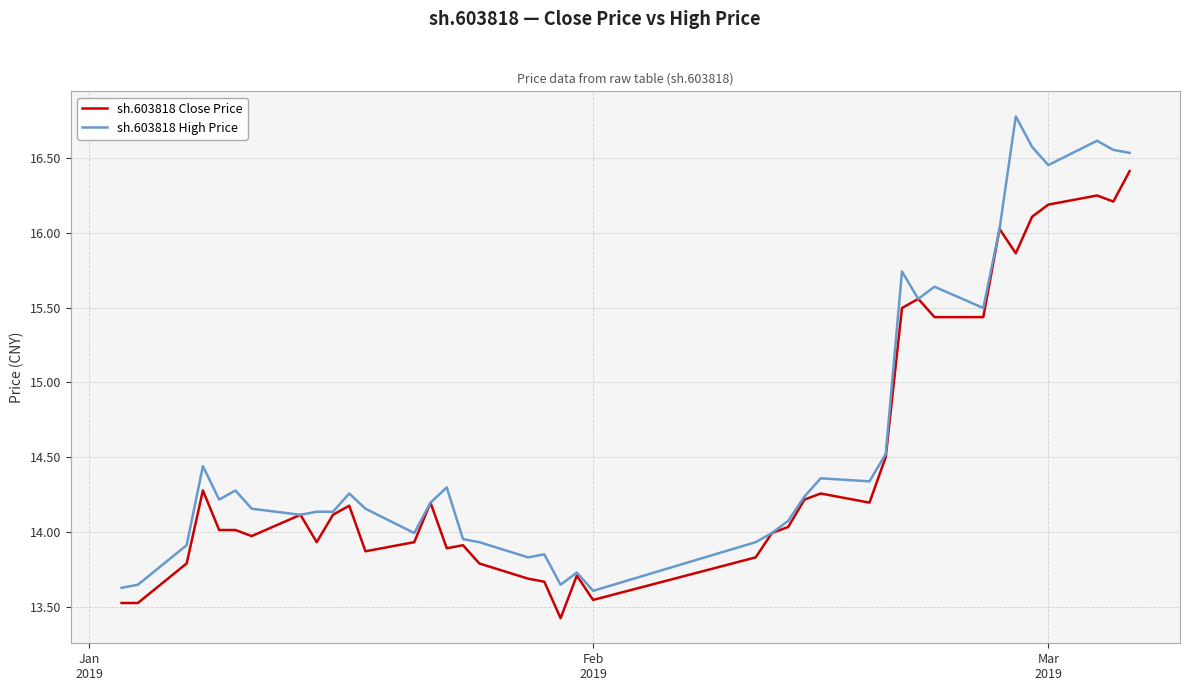

Which series has the largest total across all categories?

sh.603818 High Price